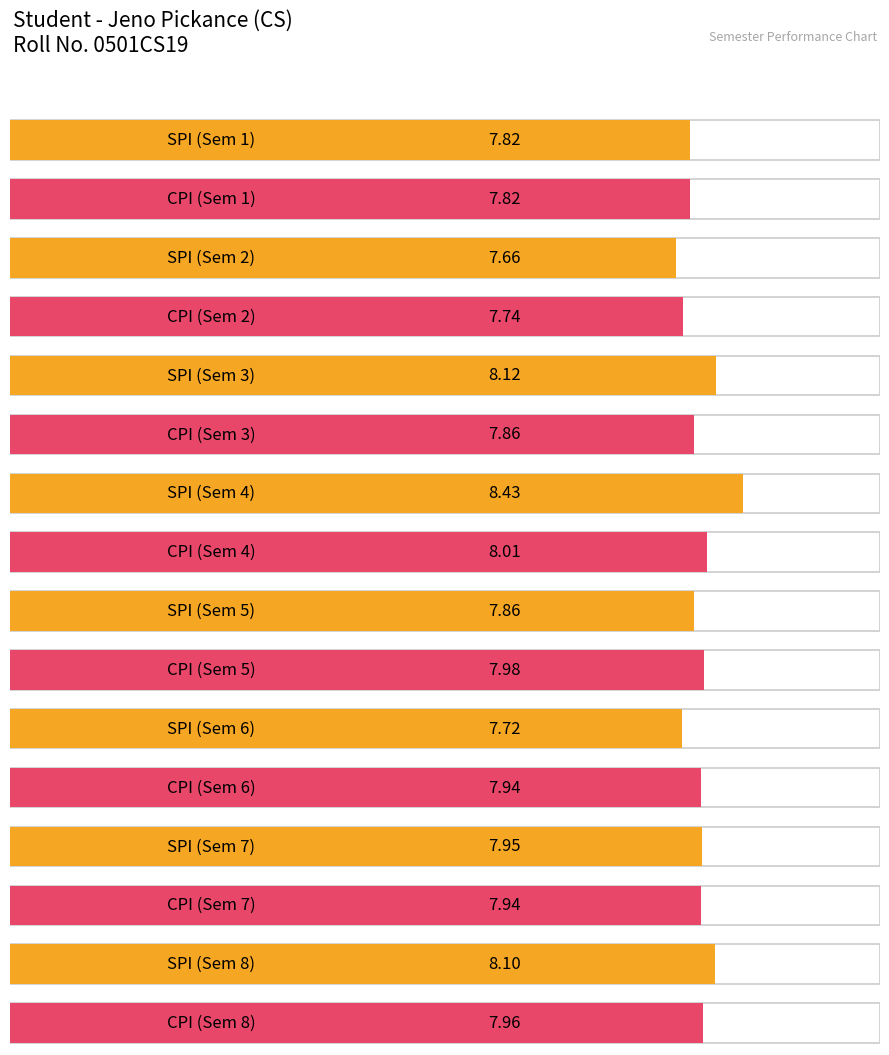

Which series has the largest range (max minus min)?

SPI